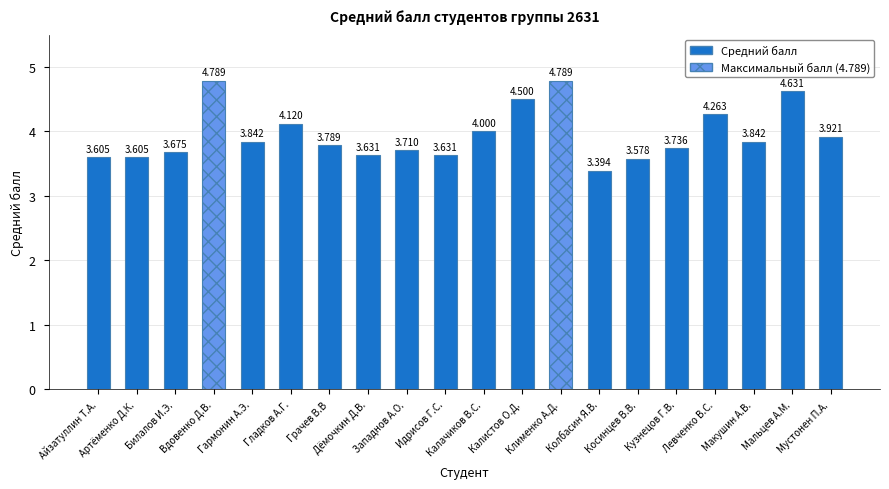

Which has a higher value, Косинцев В.В. or Мустонен П.А.?

Мустонен П.А.